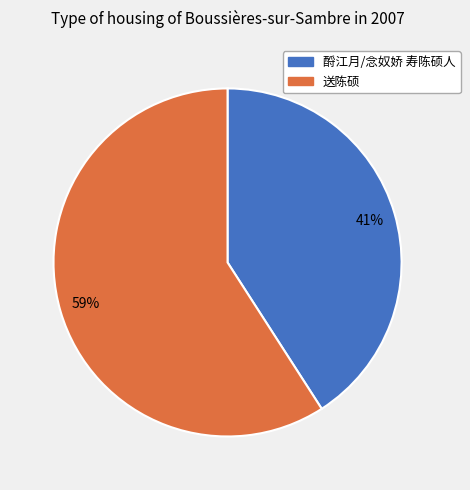

To the nearest percent, what is the combined percentage of 酹江月/念奴娇 寿陈硕人 and 送陈硕?

100%